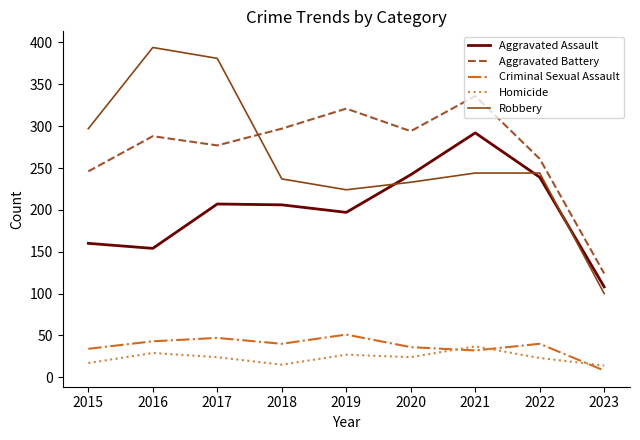

Does the chart have visible grid lines?

No